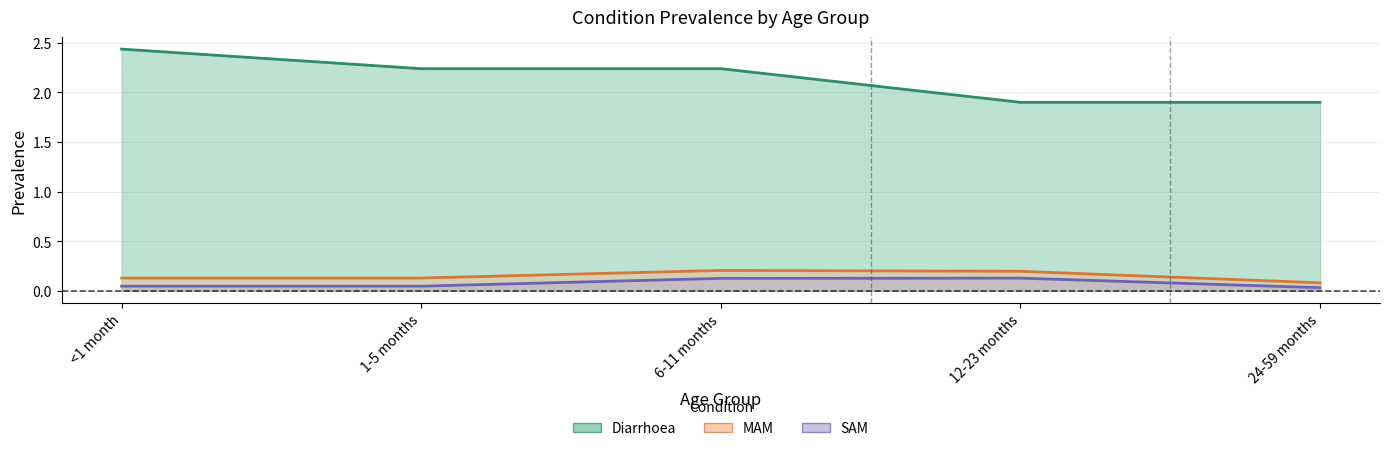

Between 1-5 months and 6-11 months, which is larger?

1-5 months